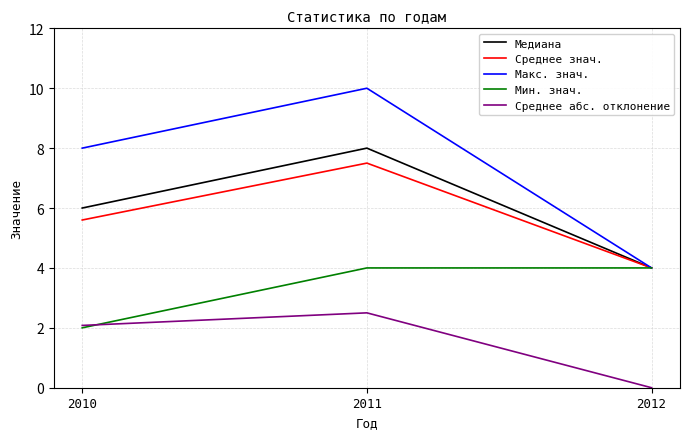

What is the sum of all Среднее знач. values?

17.1